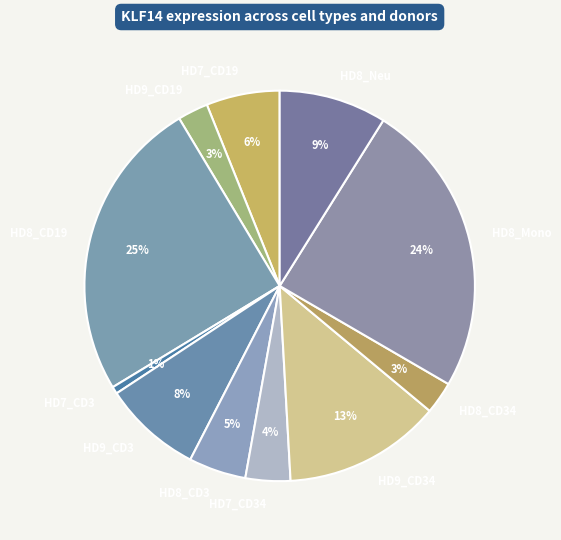

How many segments does this pie chart have?

11